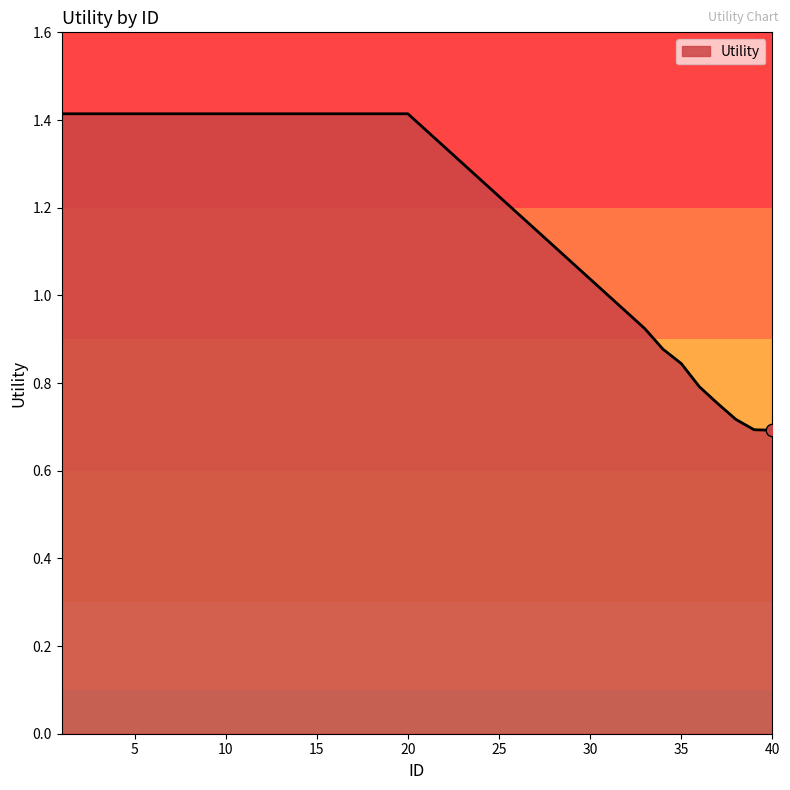

What is the maximum value shown in the chart?

1.4